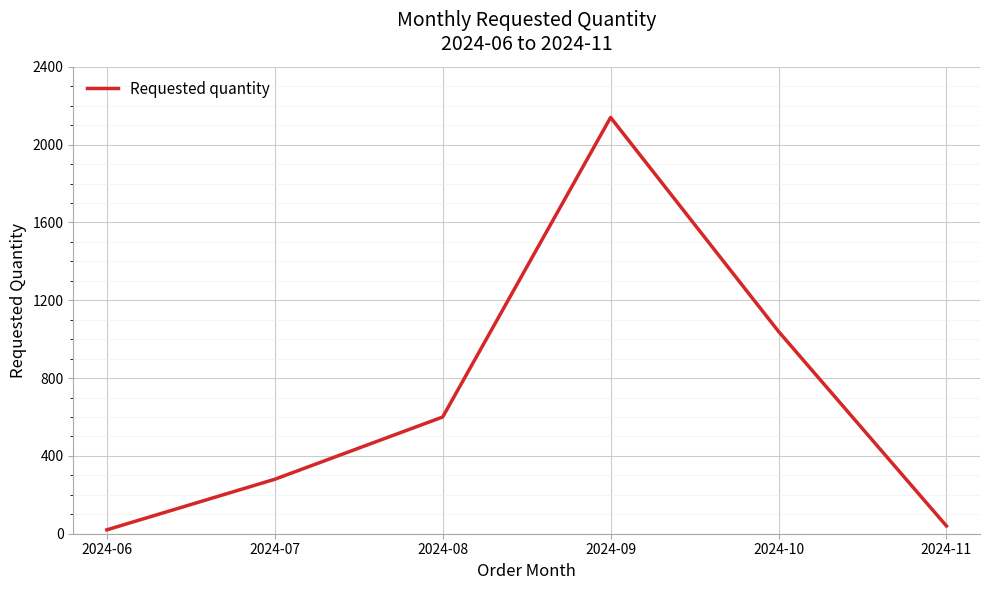

Reading left to right, what are all the values shown in this chart?

20	280	600	2140	1040	40